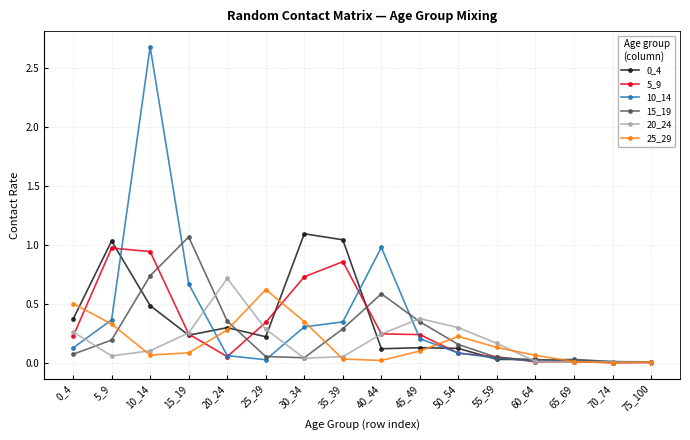

What is the sum of all 15_19 values?

4.0